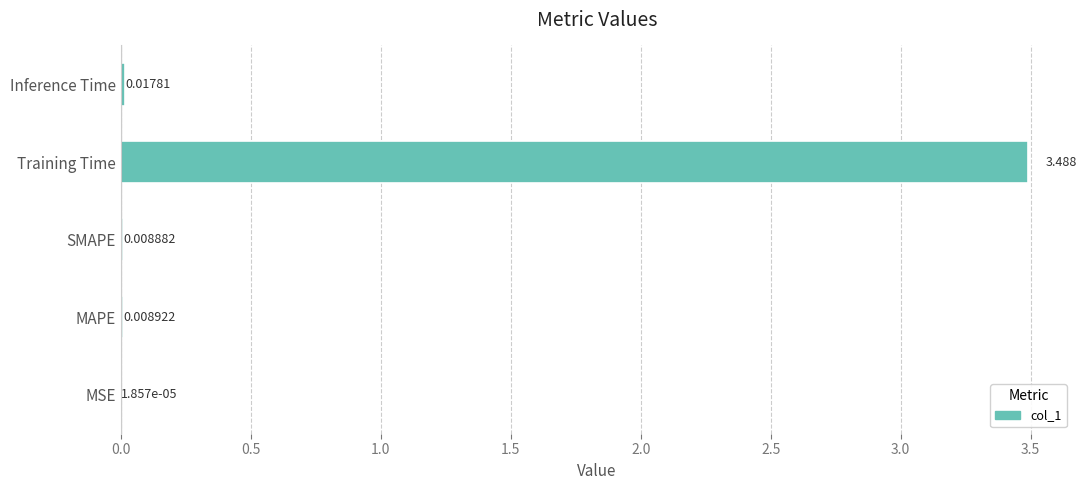

Which category has the highest value across all series?

Training Time